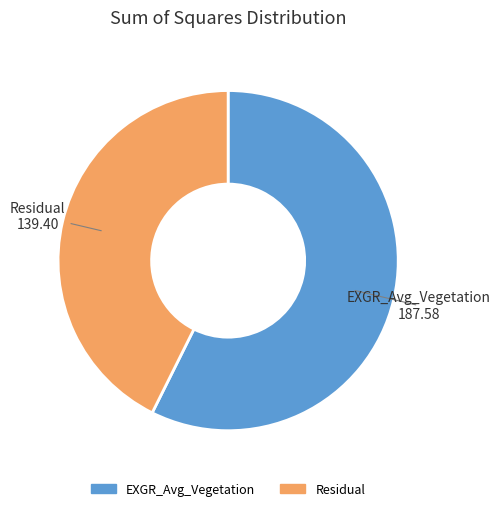

What is the majority slice?

EXGR_Avg_Vegetation